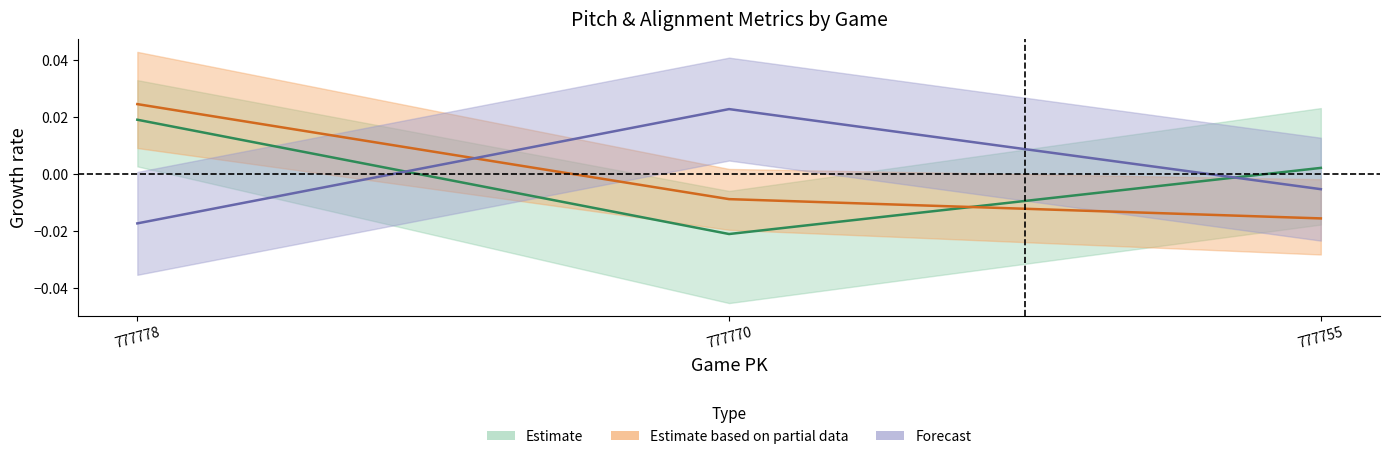

Where is of_fielding_alignment_Strategic_top nearest to the value 0?

777755